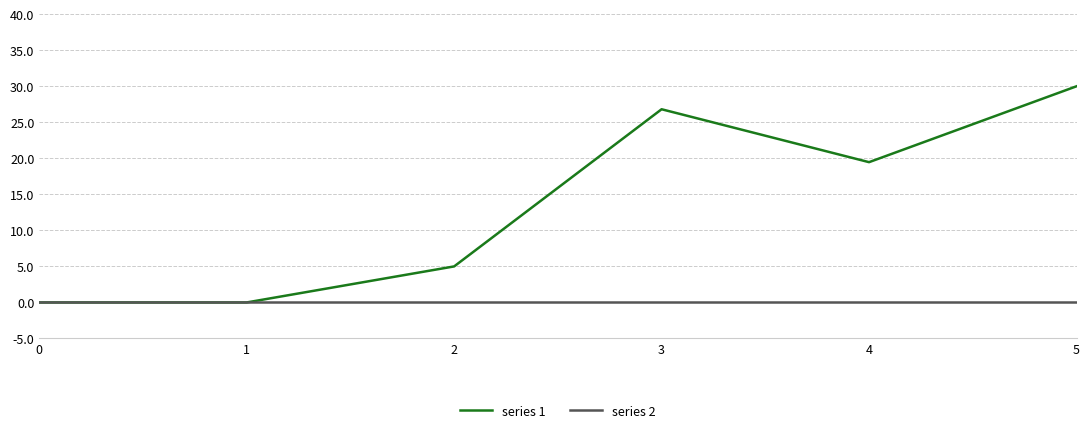

Which series has the largest total across all categories?

series 1